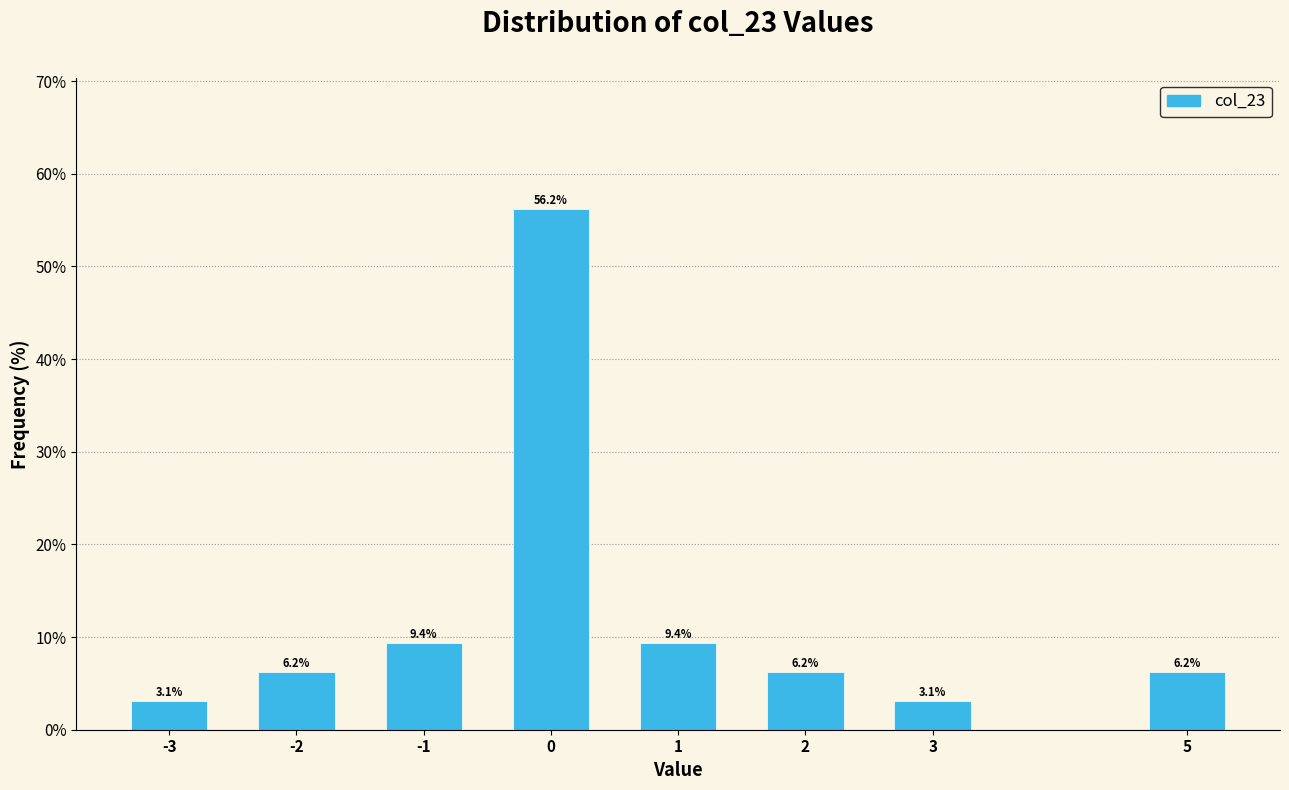

The value at 5 is 6.2. True or false?

True